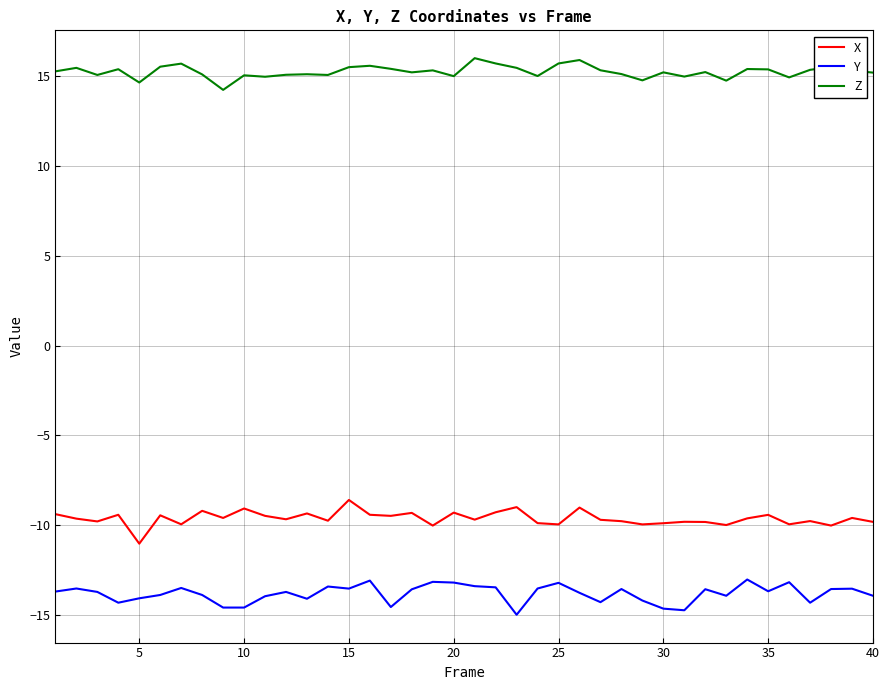

Which series has the largest total across all categories?

Z